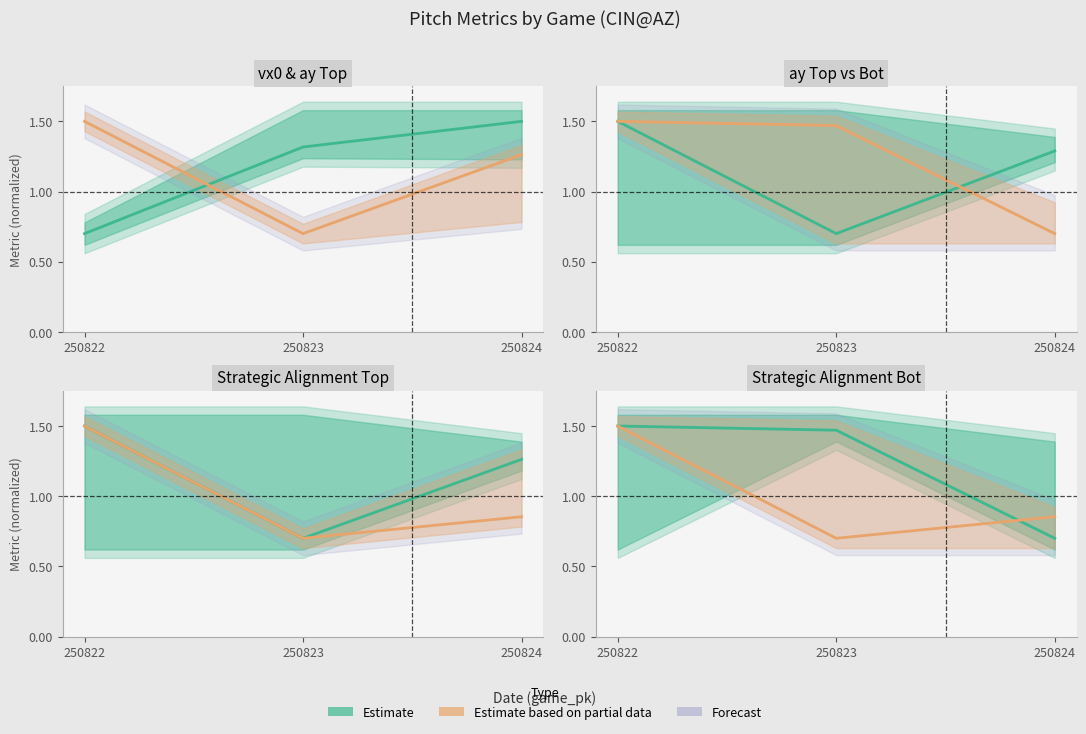

At which label does Estimate based on partial data reach its peak?

250822